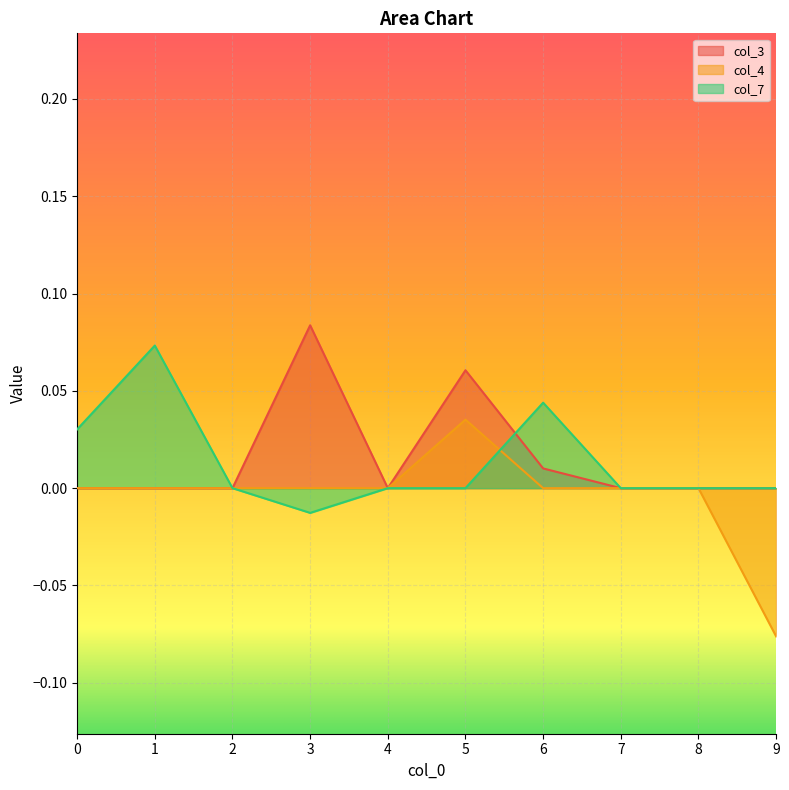

Is the value of col_4 at 9 greater than the value of col_7 at 0?

No